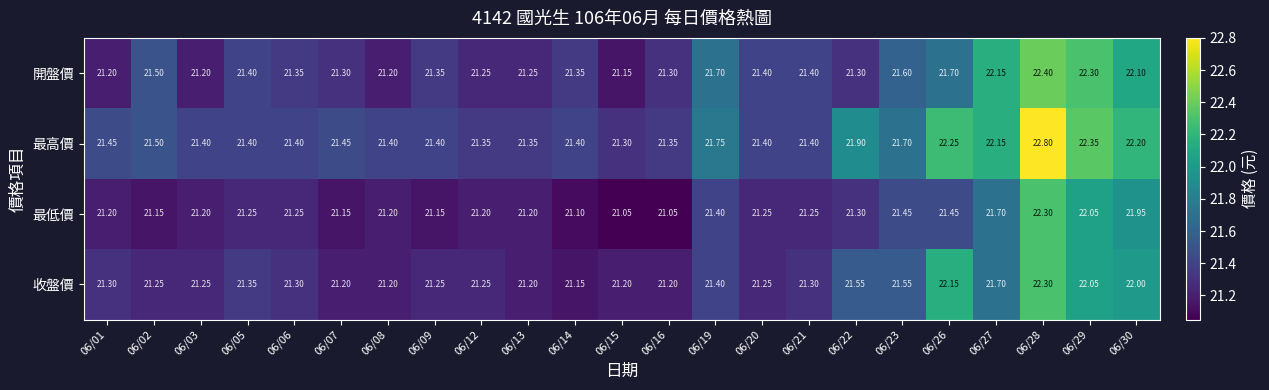

Which series has the largest total across all categories?

最高價